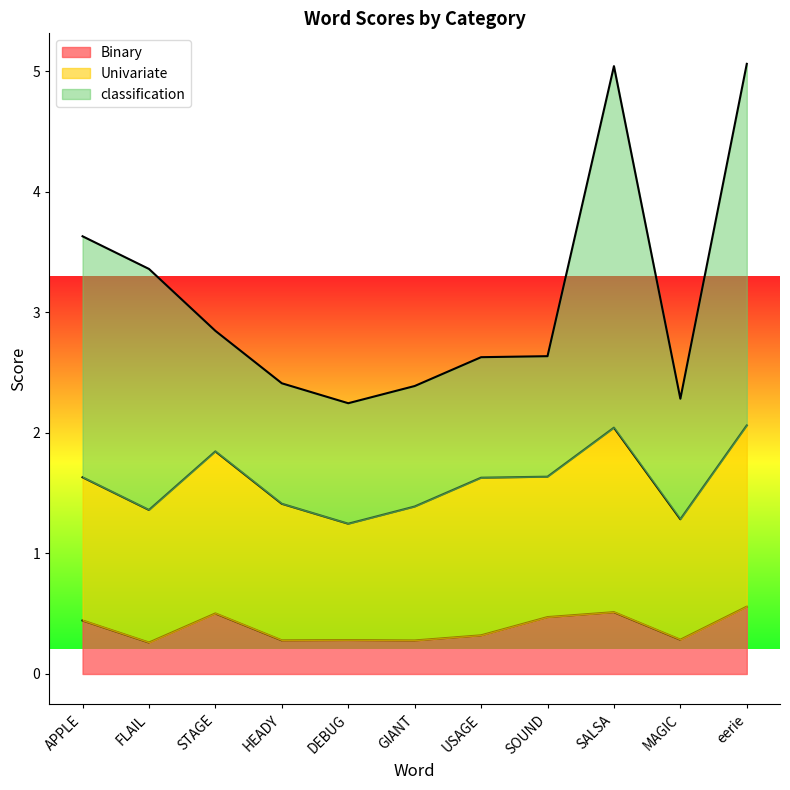

True or false: Univariate has a value of 0.3 at GIANT.

False